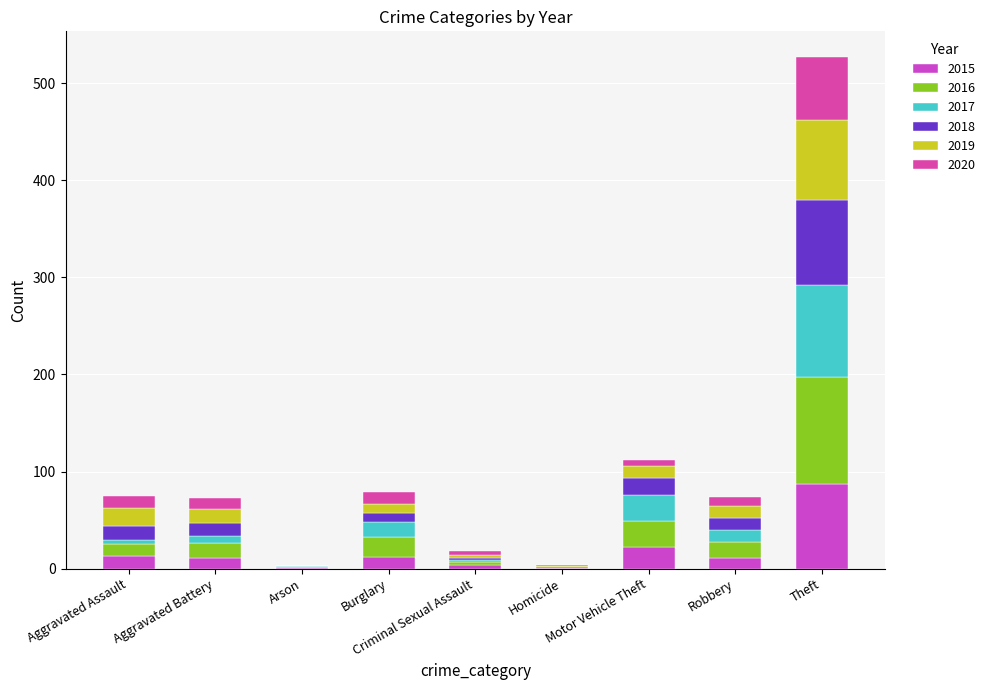

The value of 2020 at Theft is 25. True or false?

False